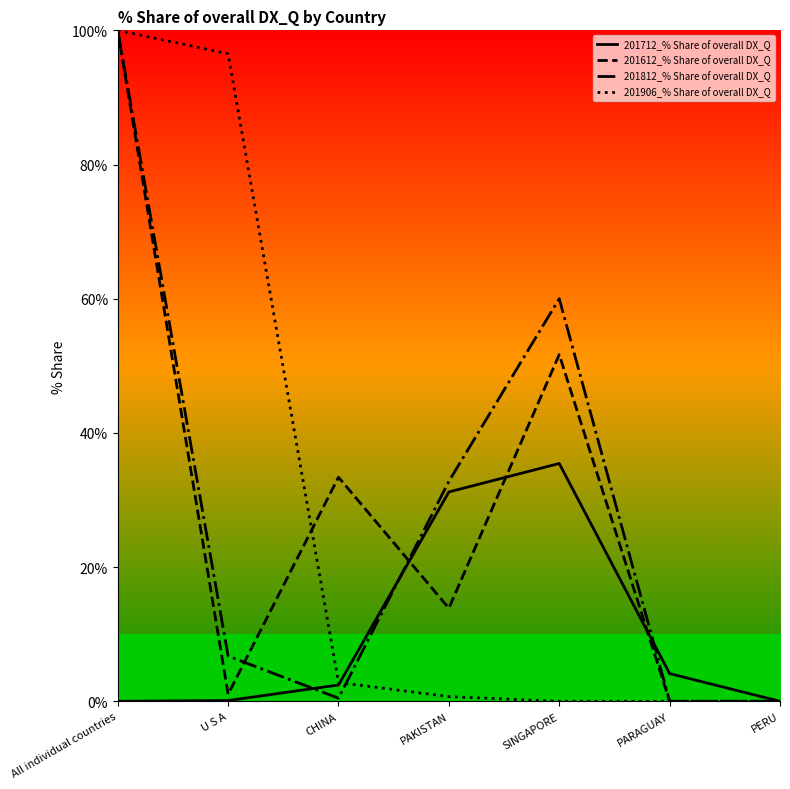

Where does the 201812_% Share of overall DX_Q series first go above 6?

All individual countries